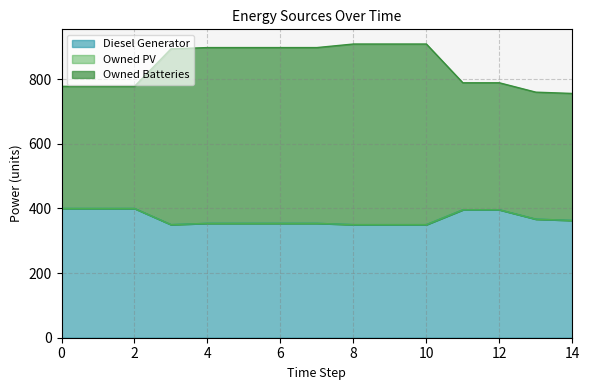

True or false: Owned Batteries and Diesel Generator intersect in this chart.

False